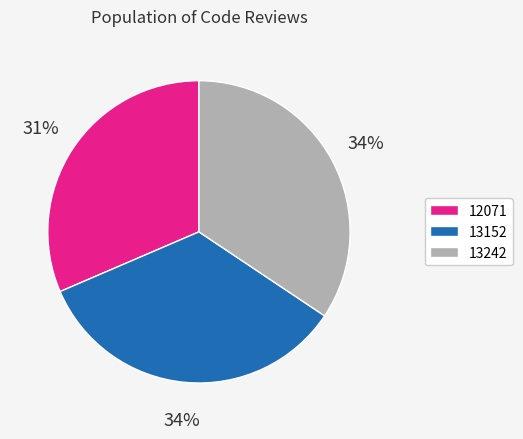

What percentage is the 13152 slice, to the nearest percent?

34%